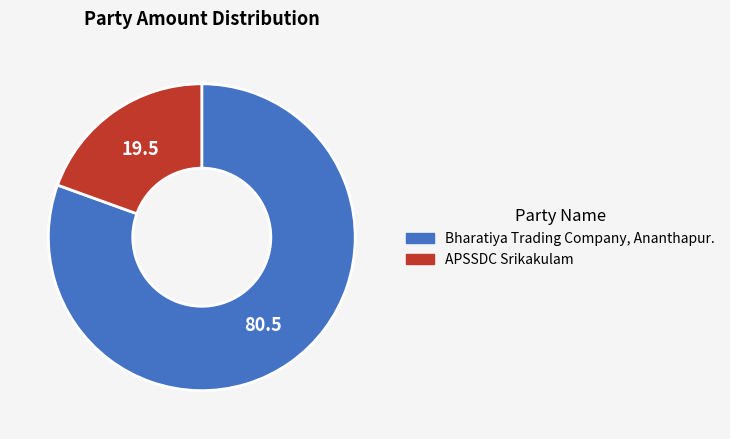

Do APSSDC Srikakulam and Bharatiya Trading Company, Ananthapur. together represent more than half of the pie?

Yes